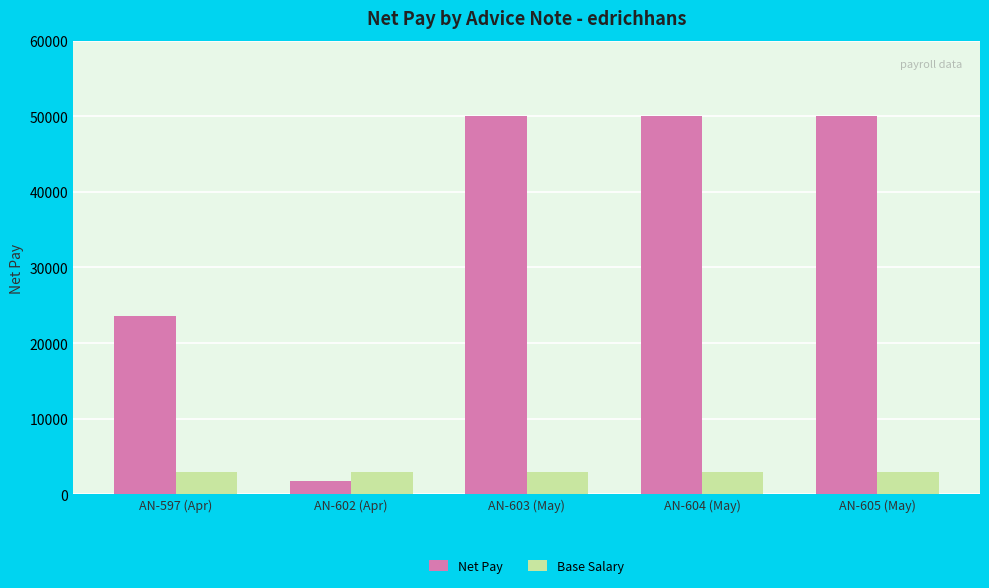

What position from the left is AN-597 (Apr)?

1